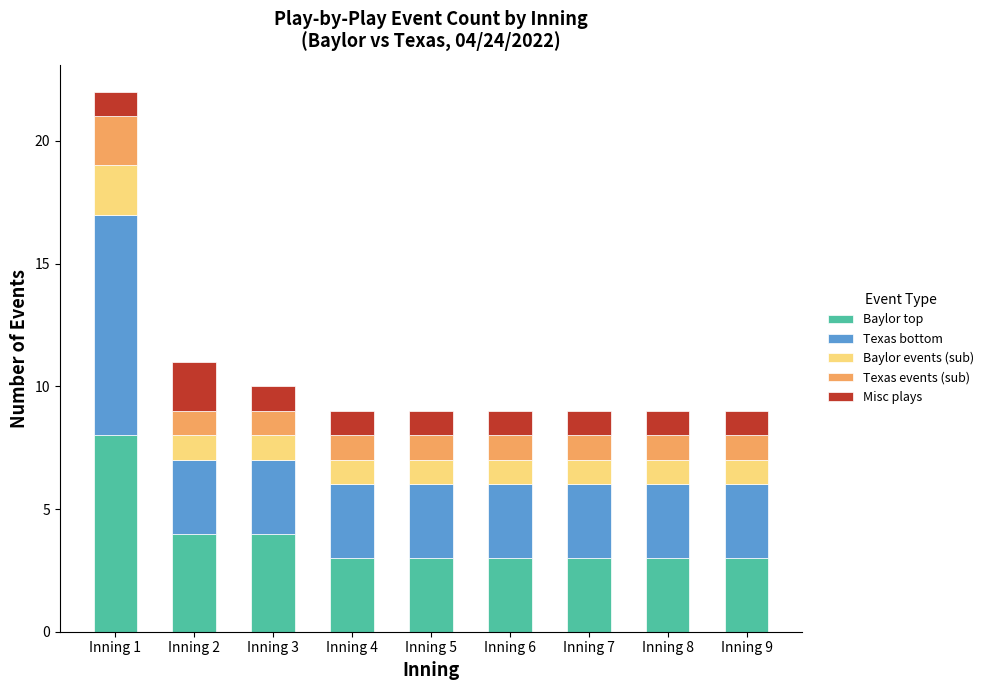

Count the number of data series in this chart.

5